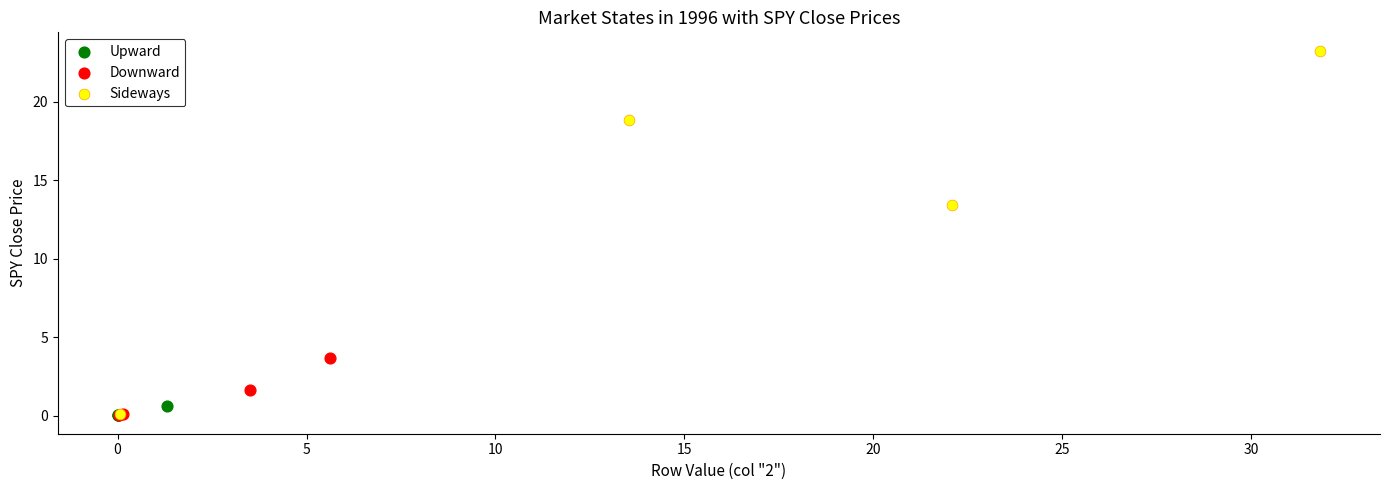

Which series has the widest spread of Y values?

Sideways